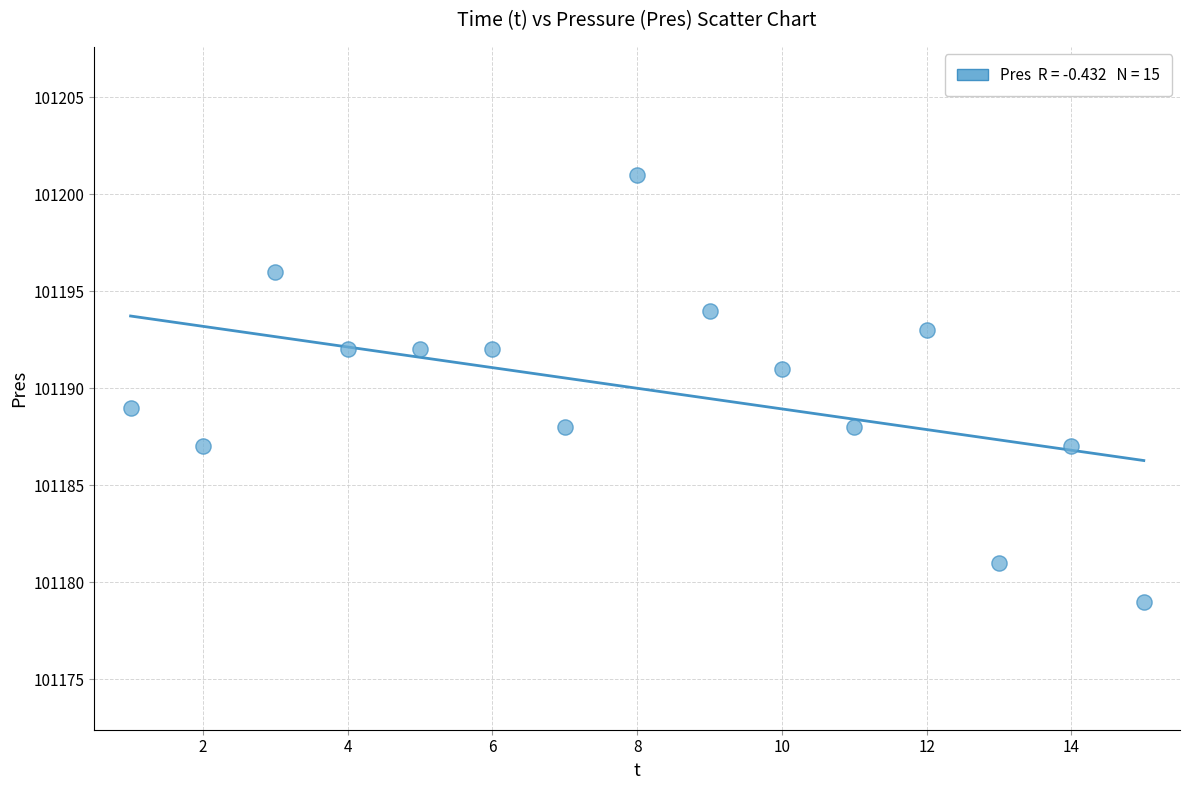

What is the range of X values (max minus min)?

14